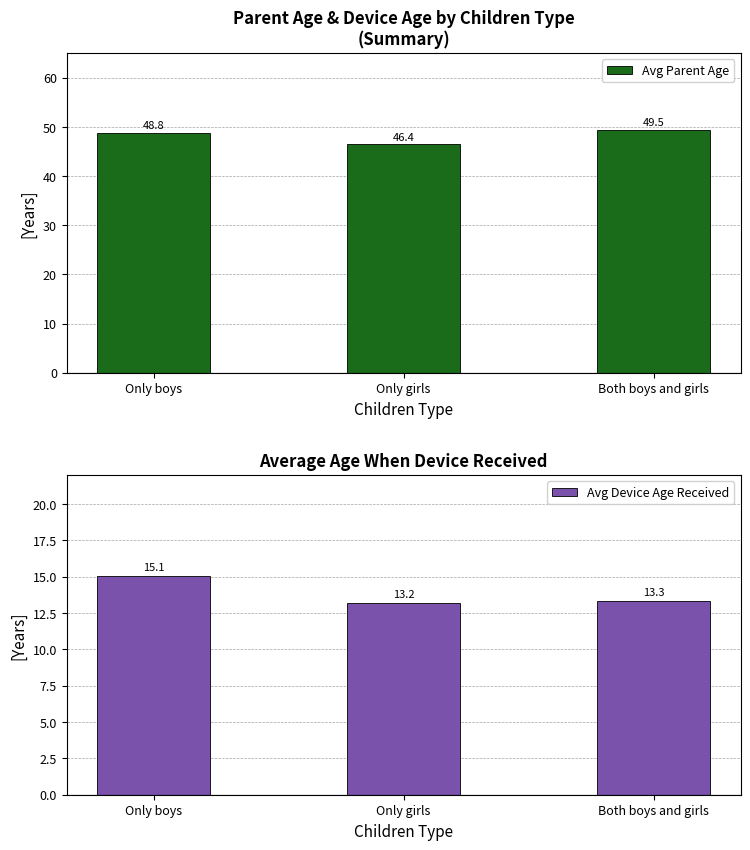

Does the chart contain stacked bars?

No